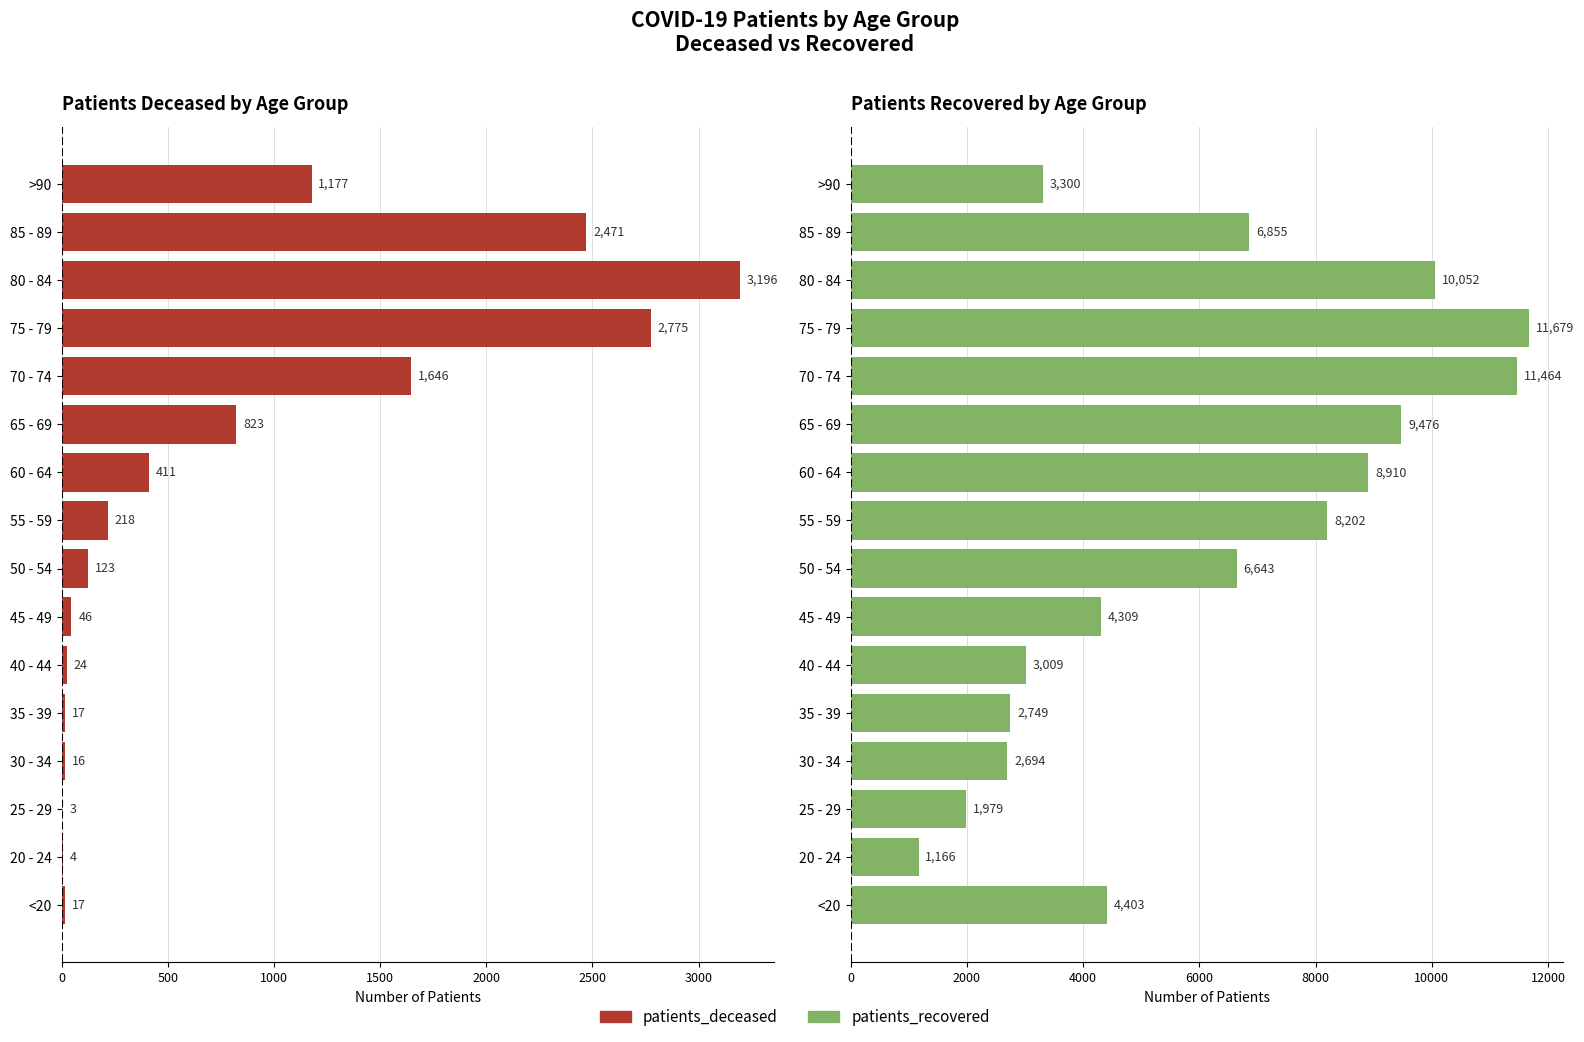

Which series has the largest total across all categories?

patients_recovered